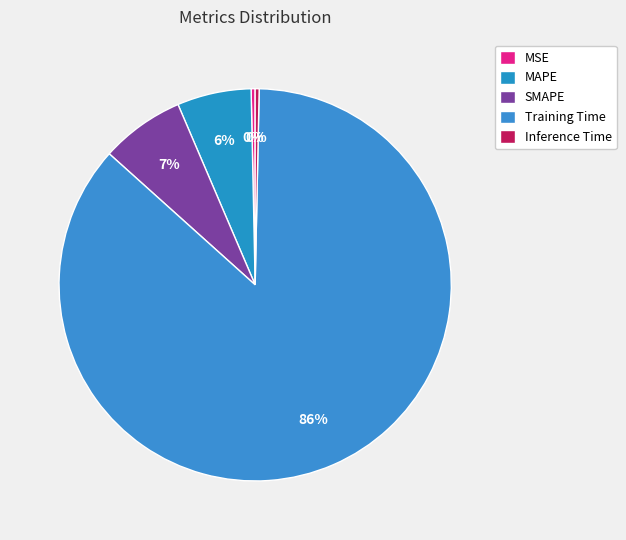

How many slices are in this pie chart?

5